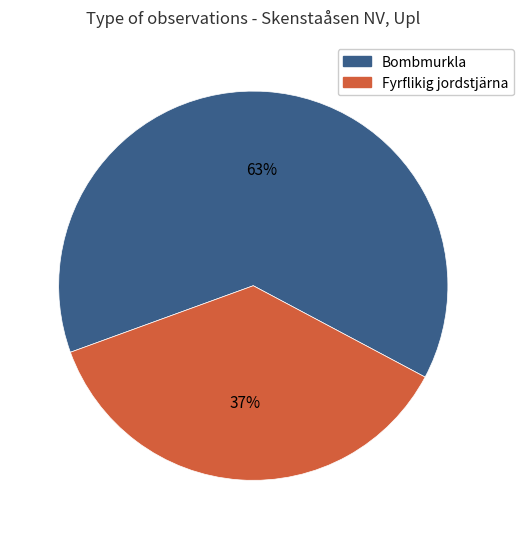

Count the number of slices in the pie.

2